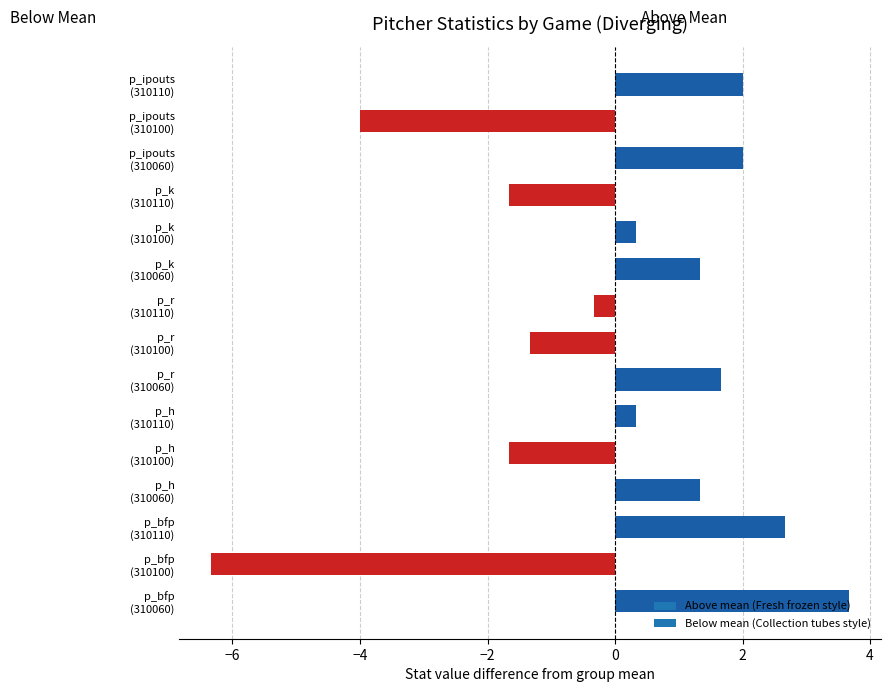

Are the bars horizontal?

Yes